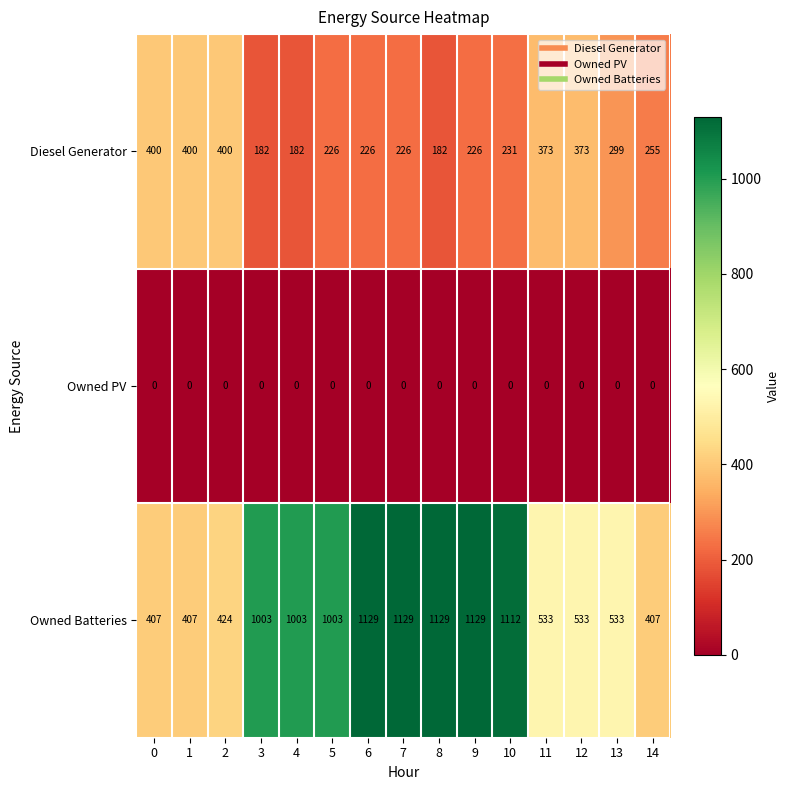

What is the maximum value for Owned Batteries?

1129